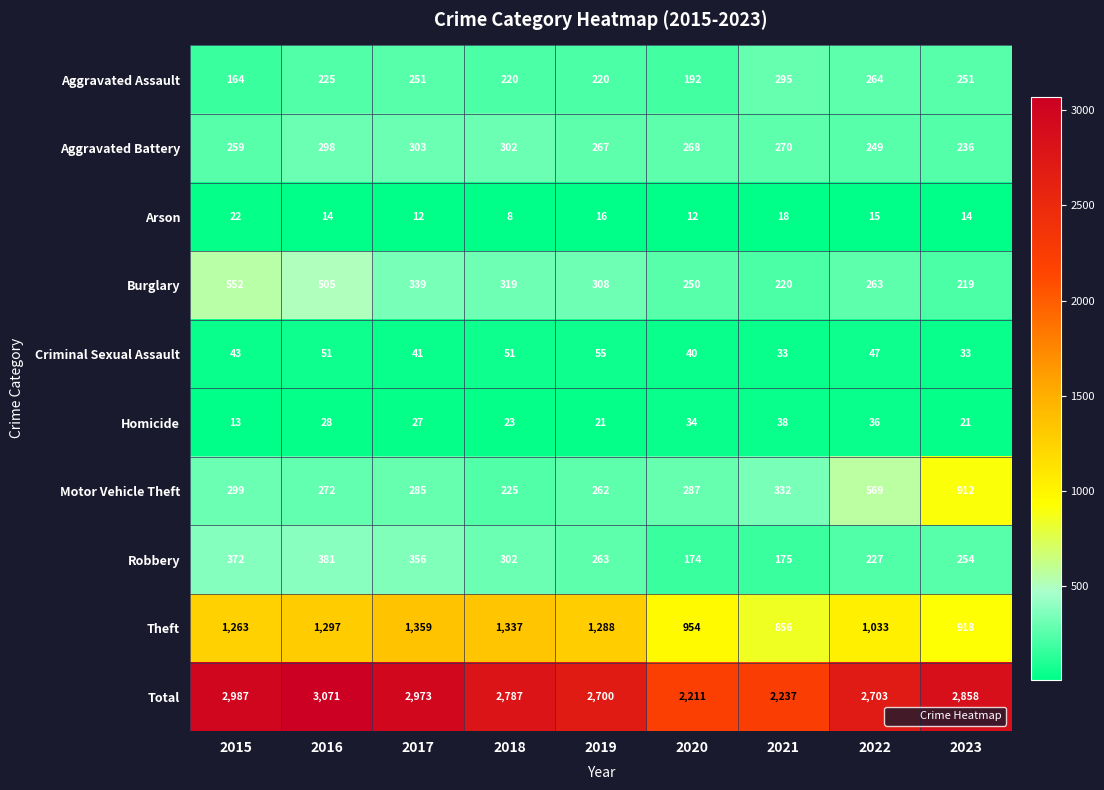

Between 2016 and 2023, which series saw the biggest shift?

Motor Vehicle Theft